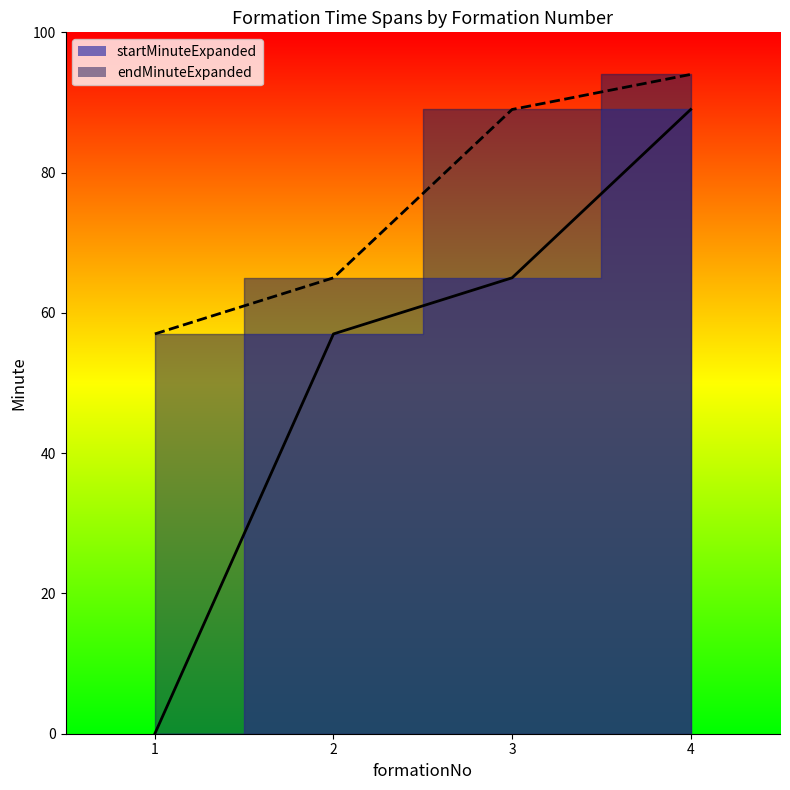

Where is endMinuteExpanded nearest to the value 75?

2